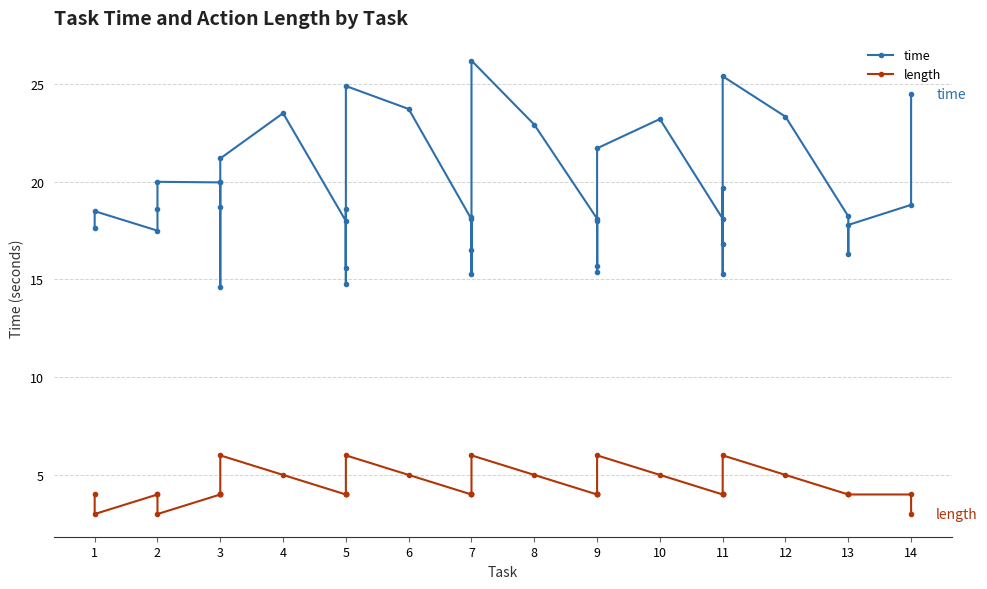

Reading right to left, what are all the values shown in this chart?

time: 24.5	18.8	17.8	16.3	18.2	23.3	25.4	15.3	19.7	16.8	18.1	23.2	21.7	15.4	18.0	15.7	18.1	22.9	26.2	15.3	18.2	16.5	18.1	23.7	24.9	14.8	18.6	15.6	18.0	23.5	21.2	14.6	18.7	20.0	20.0	20.0	18.6	17.5	18.5	17.6
length: 3.0	4.0	4.0	4.0	4.0	5.0	6.0	4.0	4.0	4.0	4.0	5.0	6.0	4.0	4.0	4.0	4.0	5.0	6.0	4.0	4.0	4.0	4.0	5.0	6.0	4.0	4.0	4.0	4.0	5.0	6.0	4.0	4.0	4.0	4.0	3.0	4.0	4.0	3.0	4.0